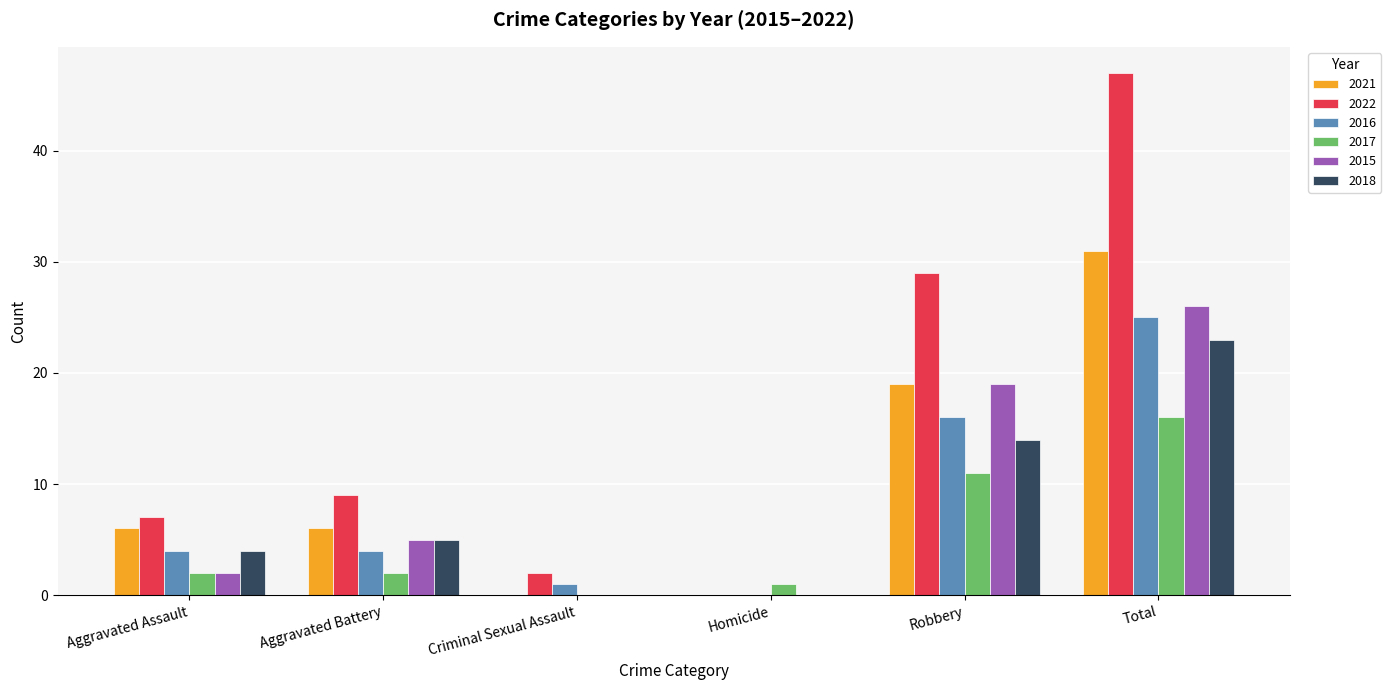

Between Aggravated Battery and Total, which series saw the biggest shift?

2022